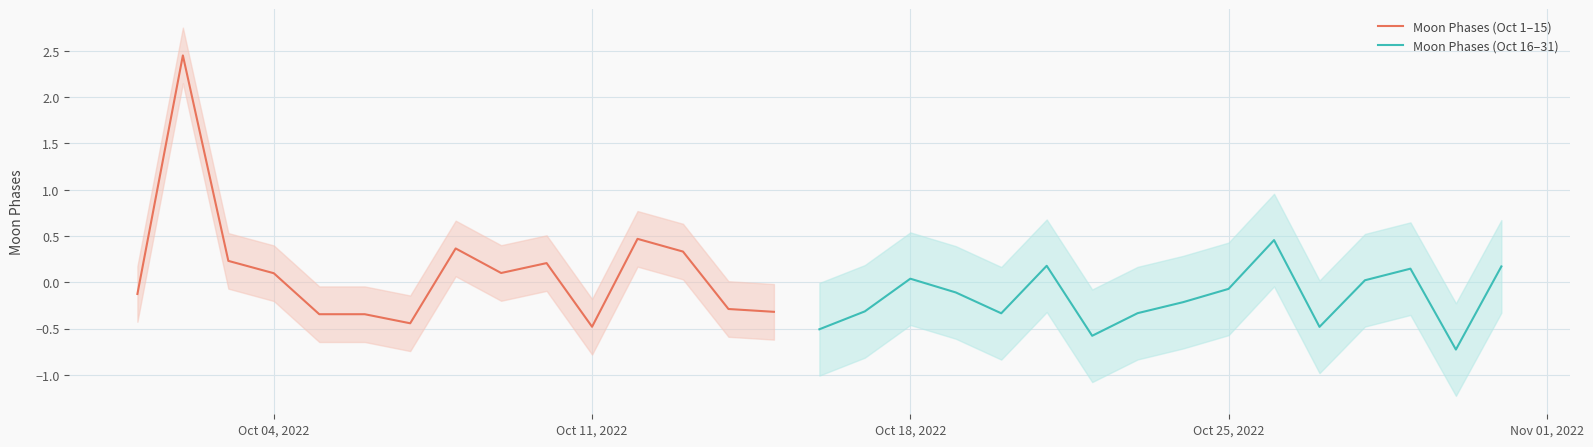

The Moon Phases (Oct 1–15) series shows -0.5 at Oct 11, 2022. True or false?

True